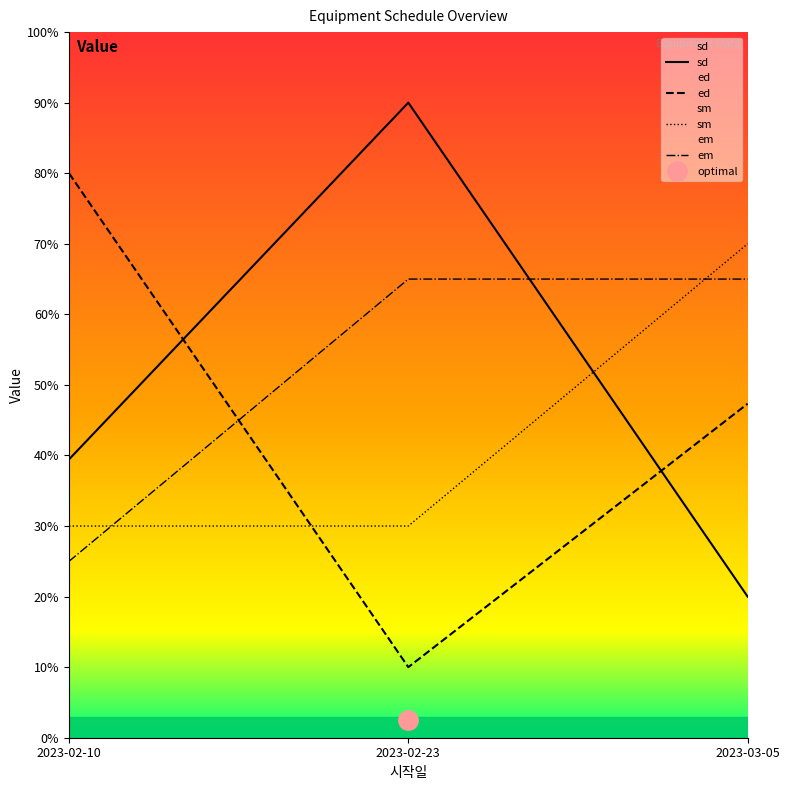

What is the difference between the maximum and minimum values in the sd series?

70.0